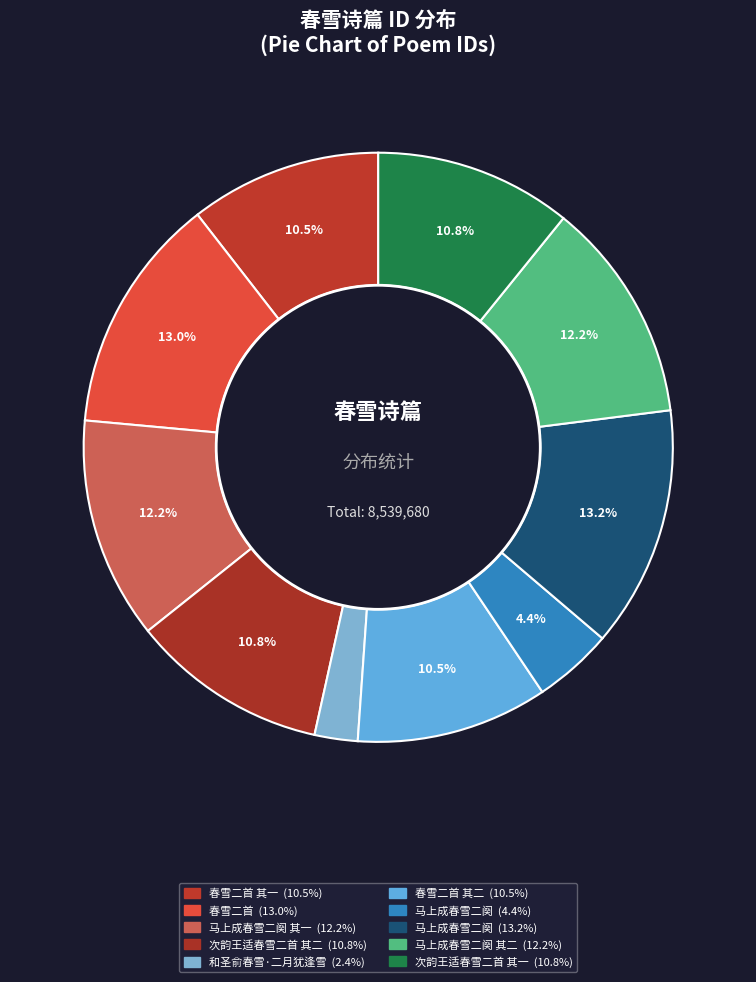

What is the smallest slice in the pie chart?

和圣俞春雪·二月犹逢雪